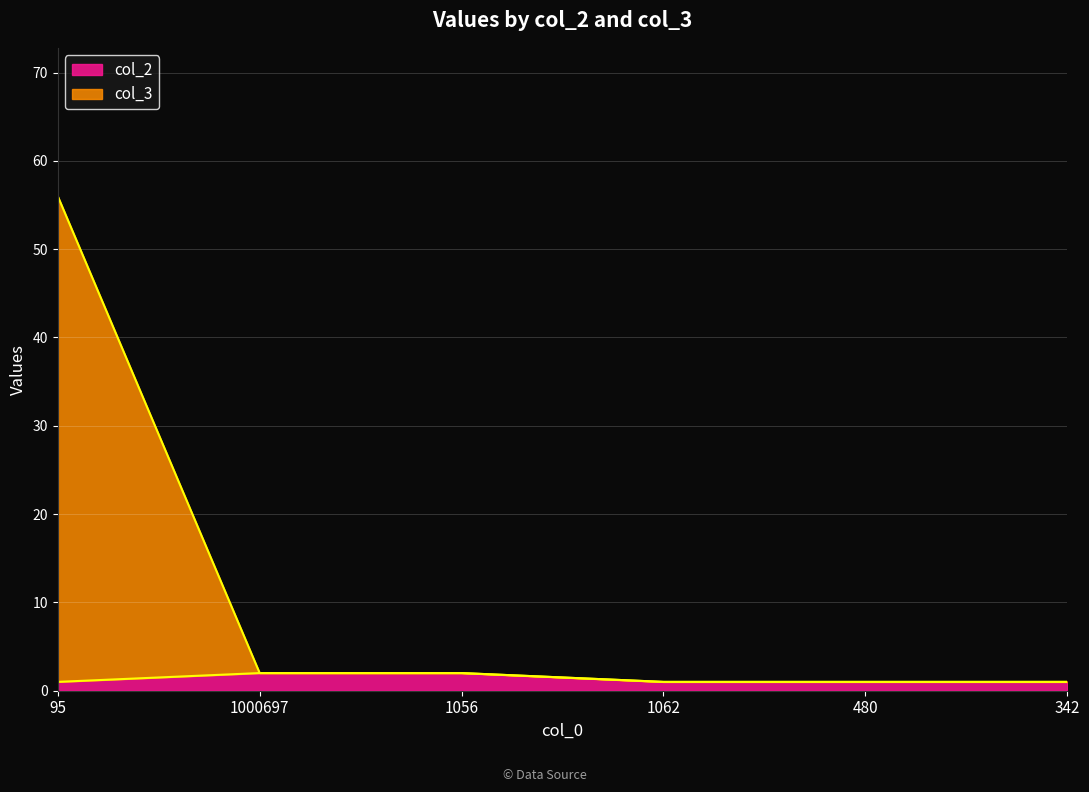

The col_2 series shows 1 at 1062. True or false?

True